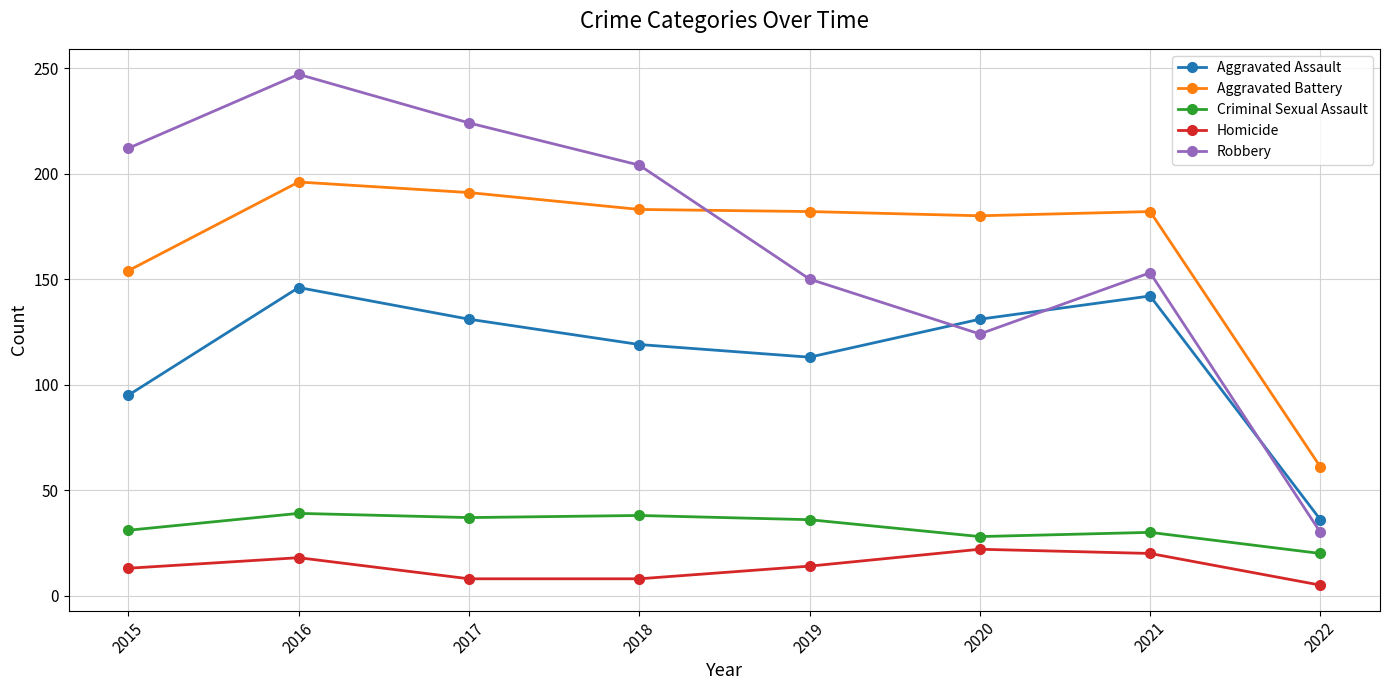

Does the chart have visible grid lines?

Yes